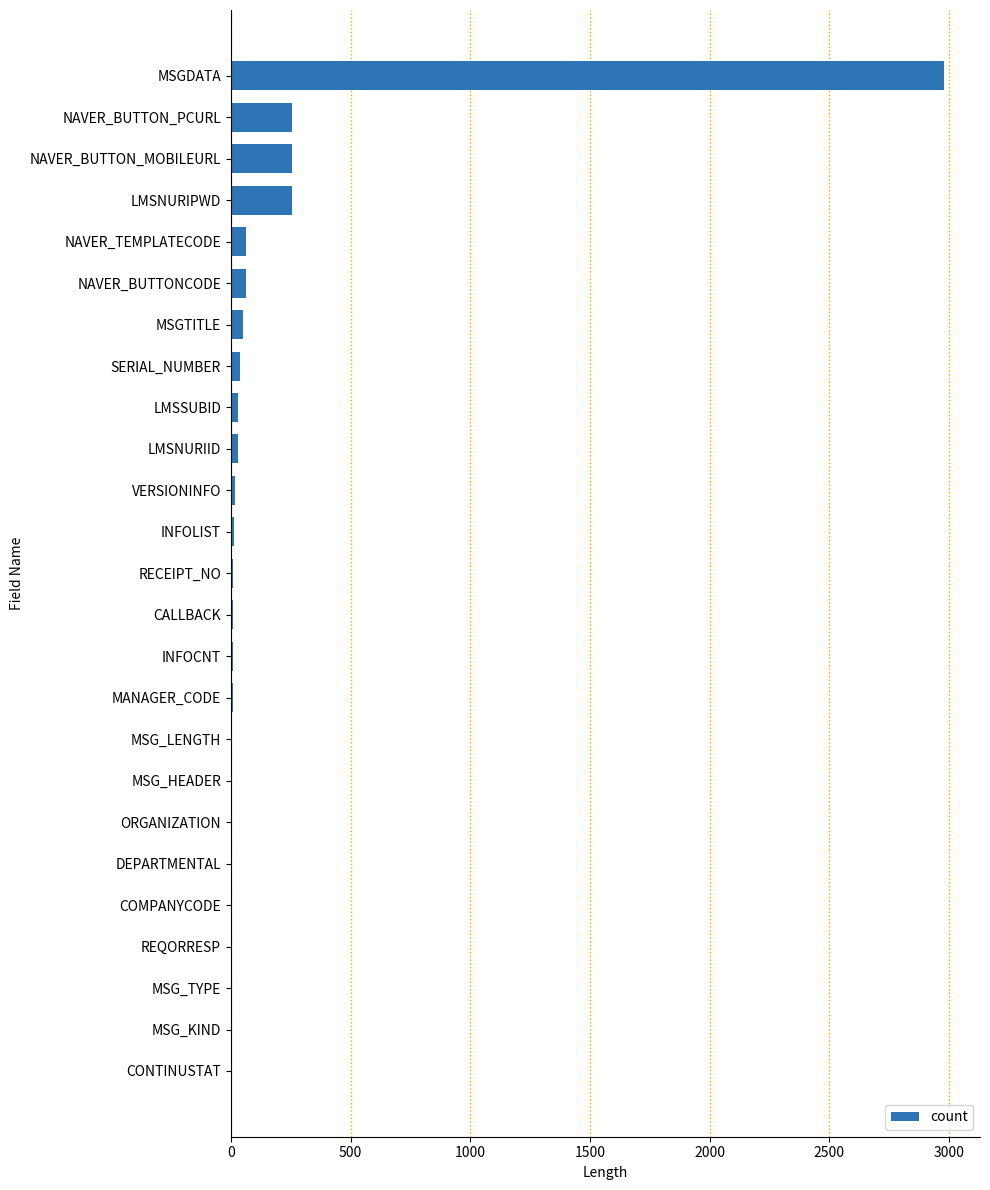

Between VERSIONINFO and NAVER_BUTTON_MOBILEURL, which is larger?

NAVER_BUTTON_MOBILEURL